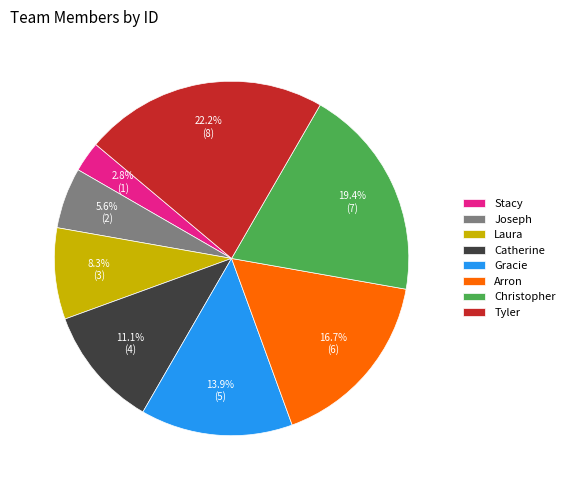

What percentage is the Catherine slice, to the nearest percent?

11%